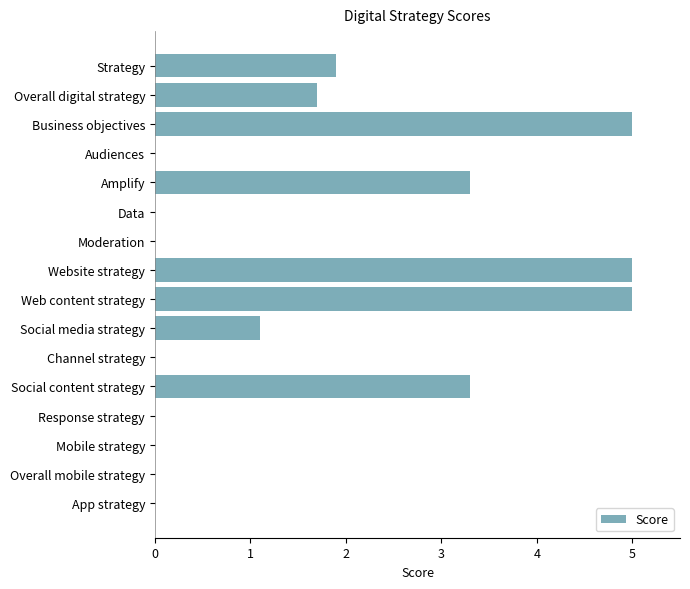

Count the number of values greater than 1.

8